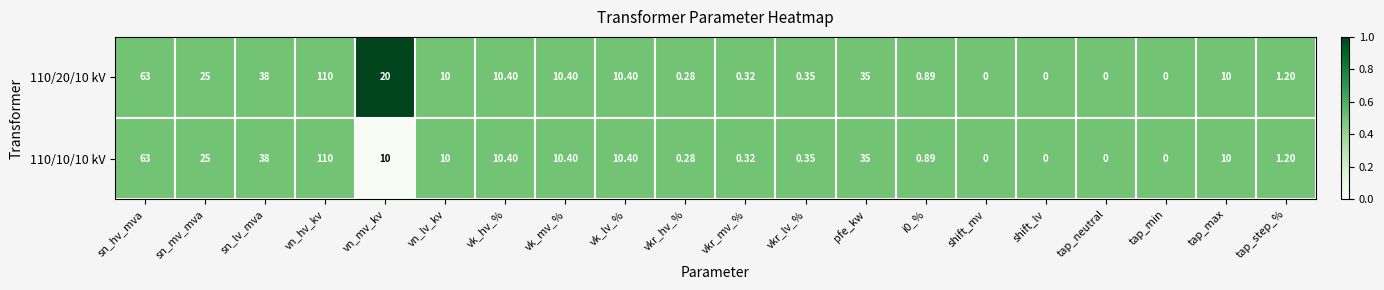

Where does the 110/20/10 kV series first go above 10?

sn_hv_mva